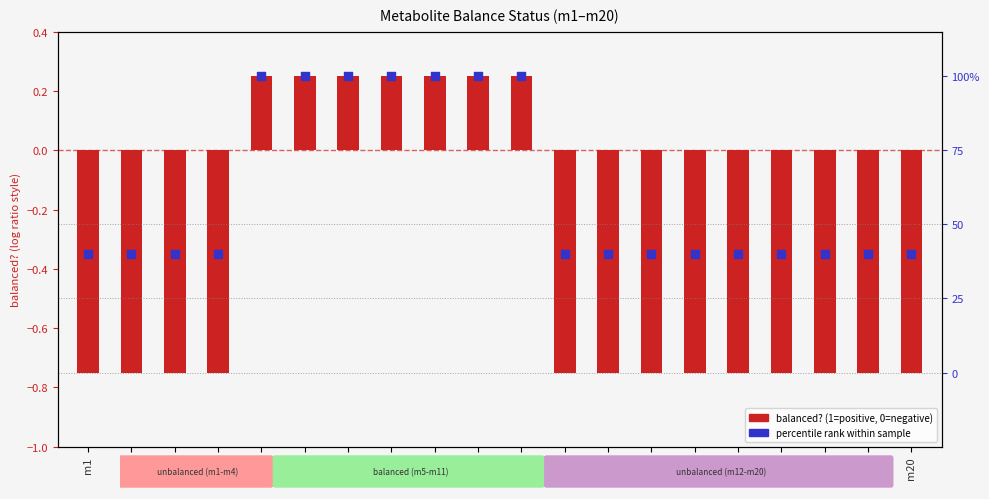

What are all the series names shown in the legend?

balanced?, percentile rank